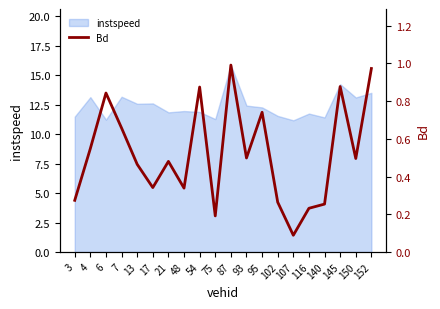

At which label is the value closest to 0?

107